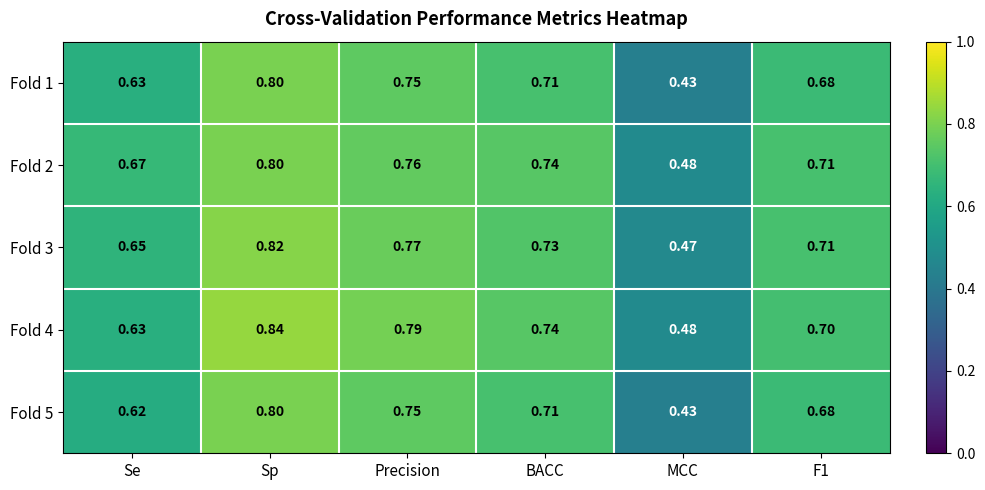

Which category has the highest value across all series?

Sp